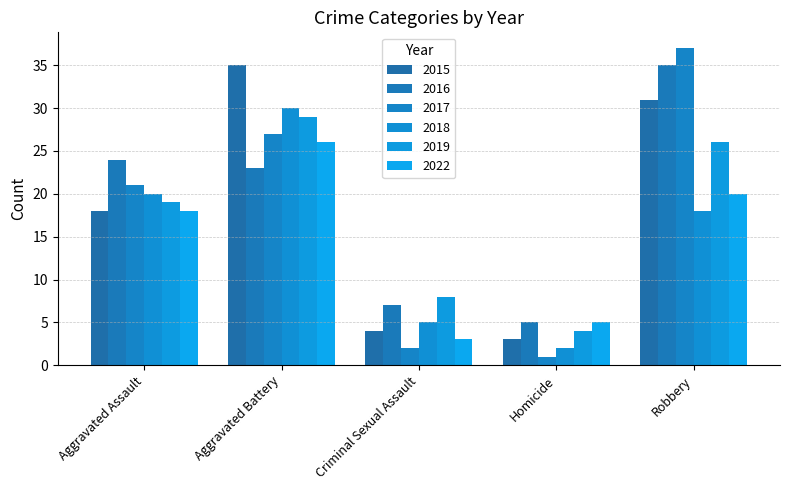

Which category has the highest value across all series?

Robbery